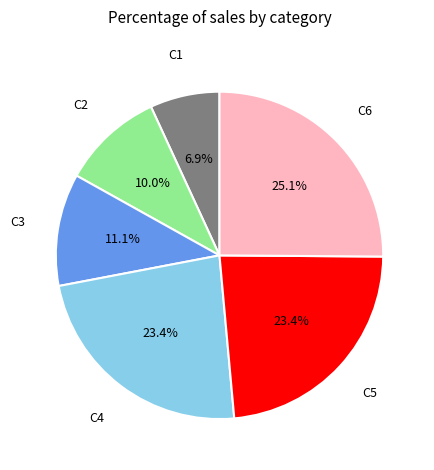

To the nearest percent, what is the average slice percentage?

17%